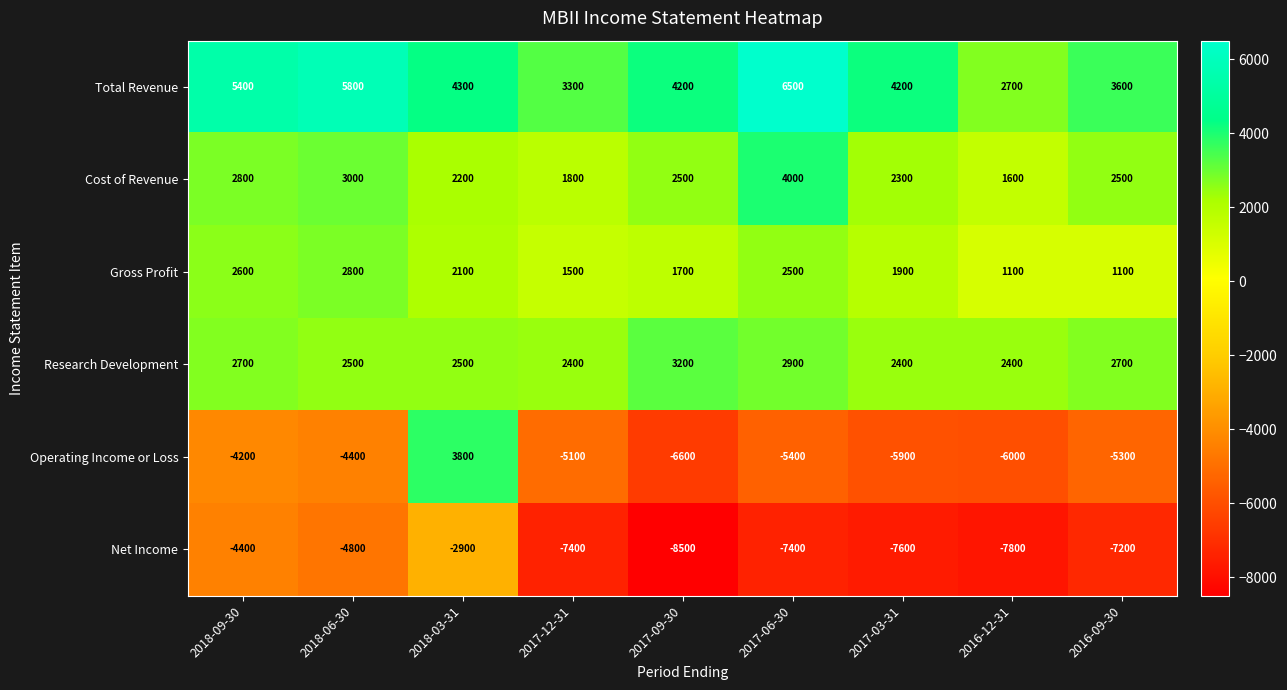

True or false: Gross Profit has a value of 1100 at 2016-12-31.

True